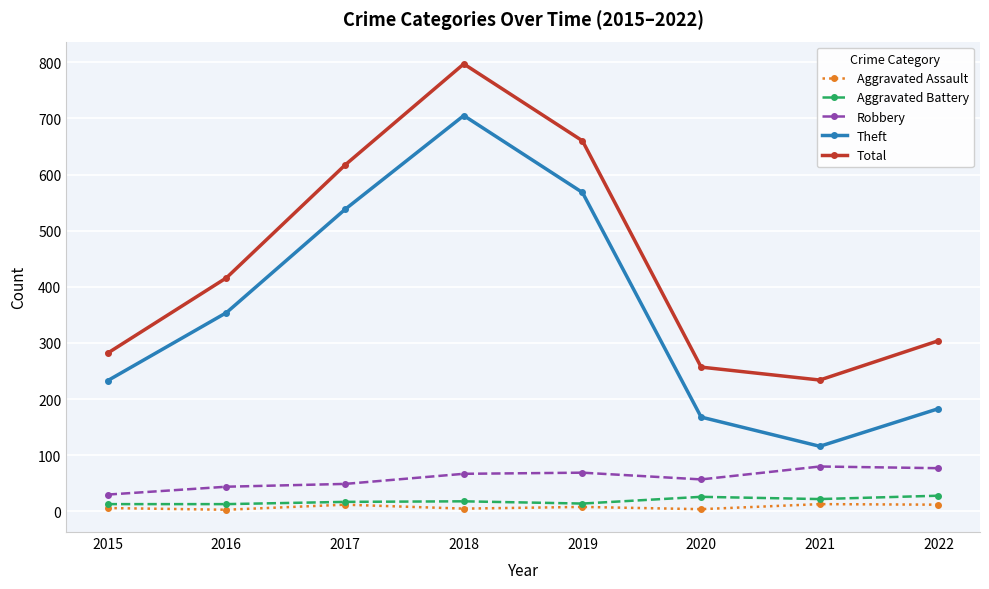

True or false: Theft and Total cross at least once.

False